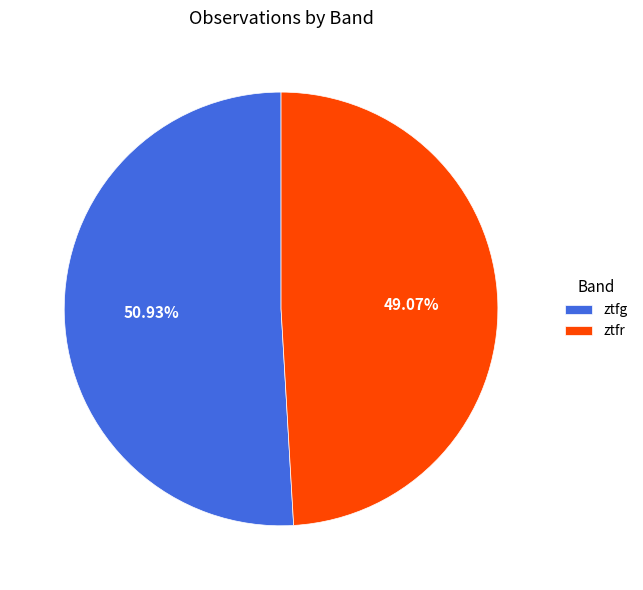

Does any single category account for the majority?

Yes